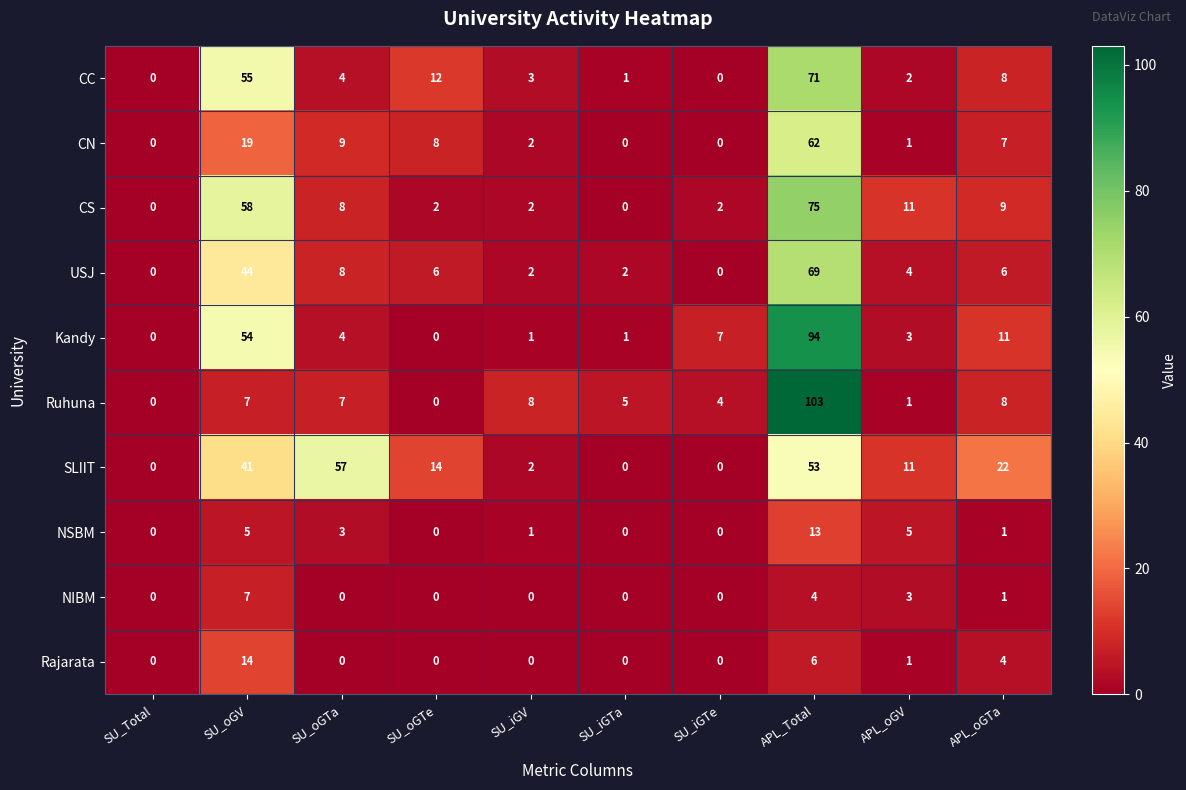

At which category is the sum across all series the highest?

APL_Total